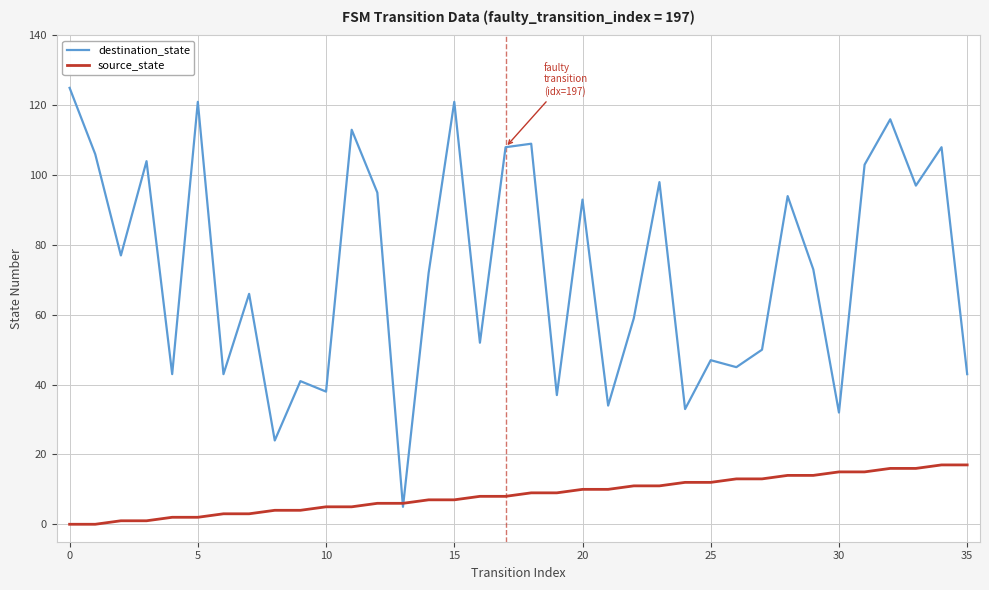

Which series has the largest total across all categories?

destination_state